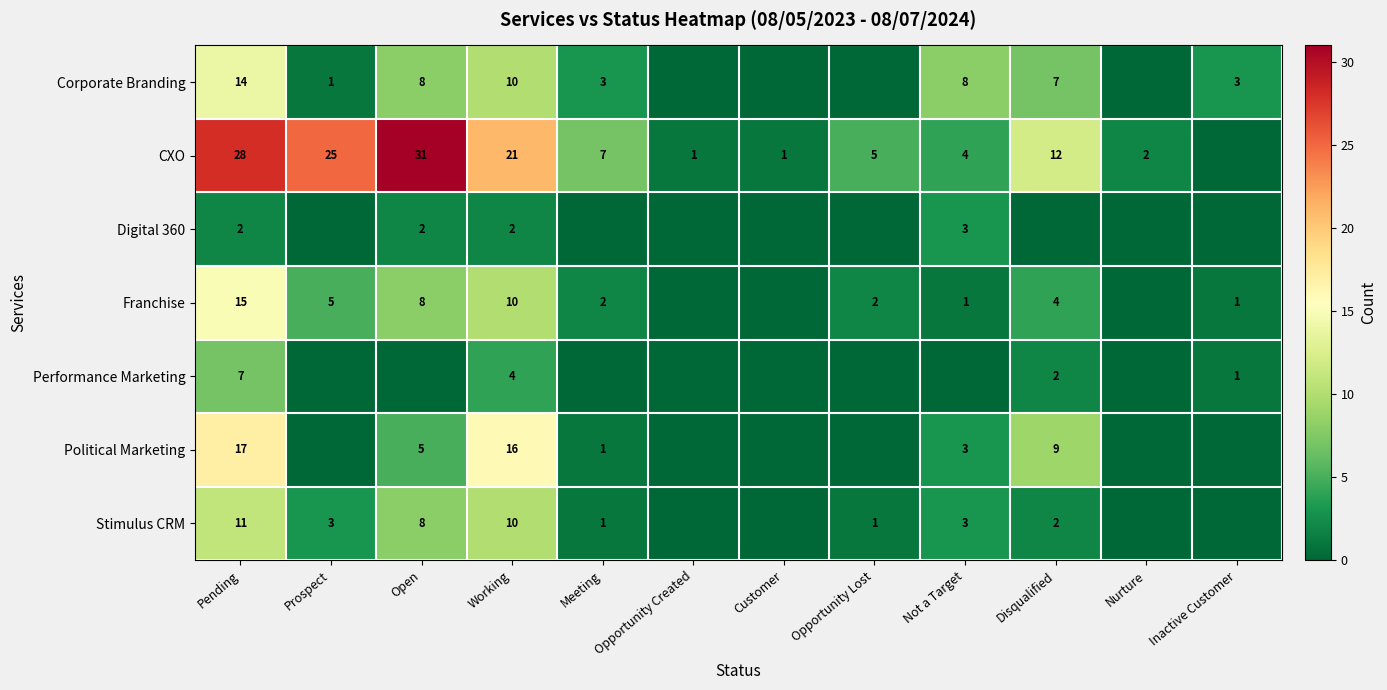

Is the value of Political Marketing at Not a Target greater than the value of Franchise at Opportunity Lost?

Yes